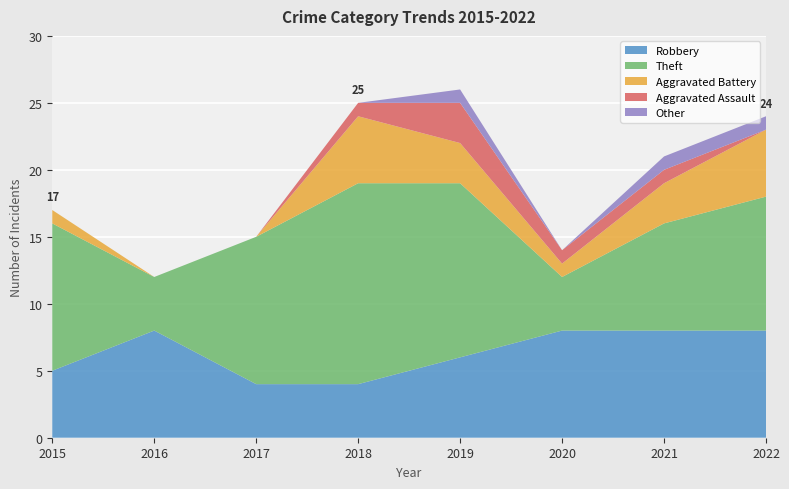

Reading left to right, list all the values displayed in this chart.

Robbery: 5	8	4	4	6	8	8	8
Theft: 11	4	11	15	13	4	8	10
Aggravated Battery: 1	0	0	5	3	1	3	5
Aggravated Assault: 0	0	0	1	3	1	1	0
Other: 0	0	0	0	1	0	1	1